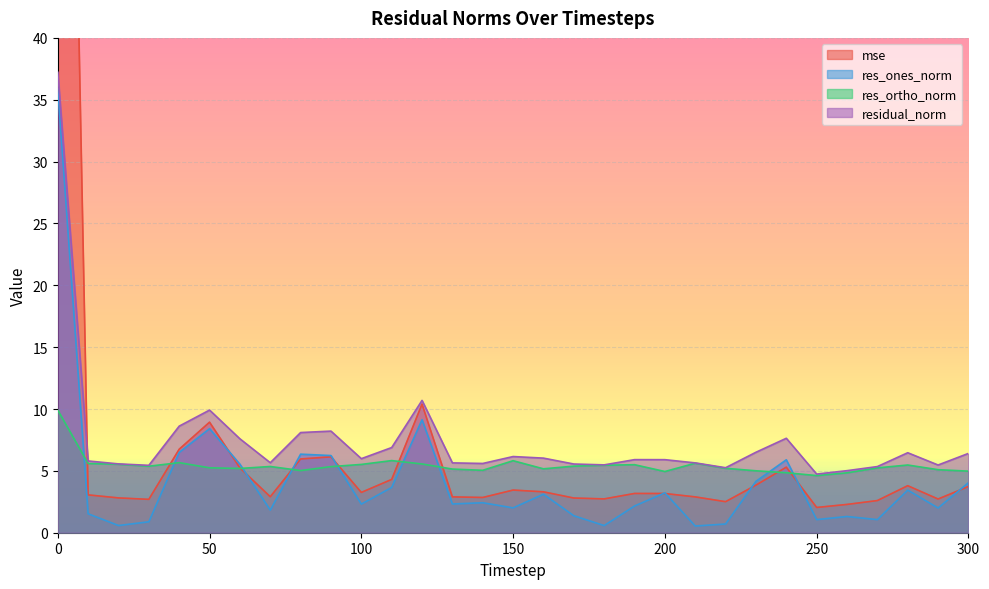

Which series has the largest range (max minus min)?

mse